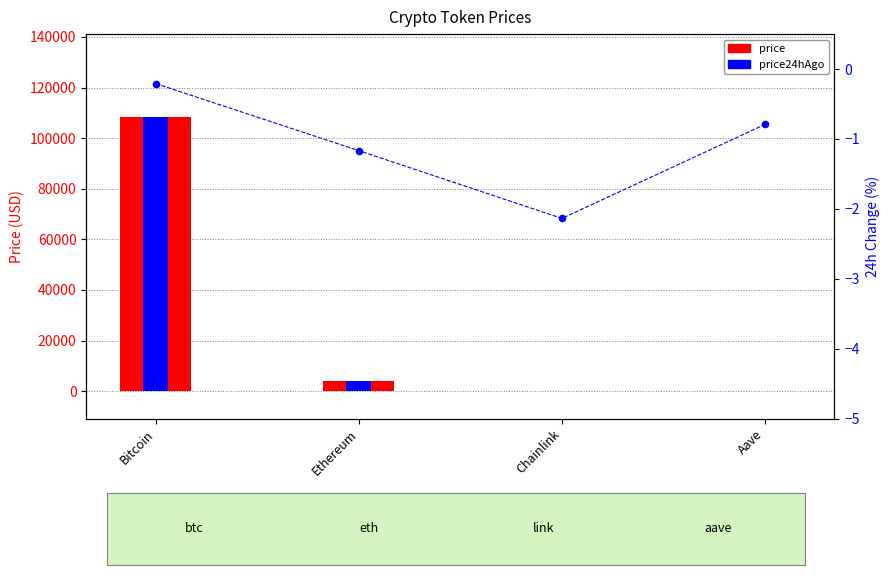

What are all the series names shown in the legend?

price, price24hAgo